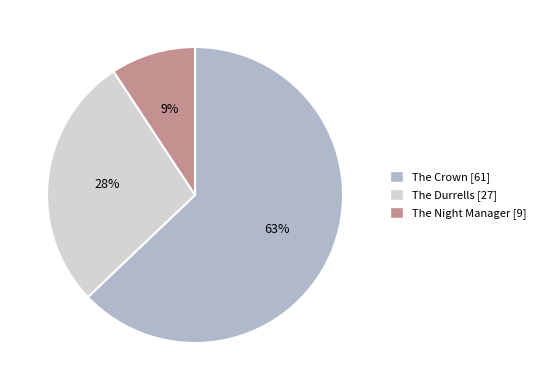

What is the ratio of the value at The Night Manager to the value at The Crown?

0.1